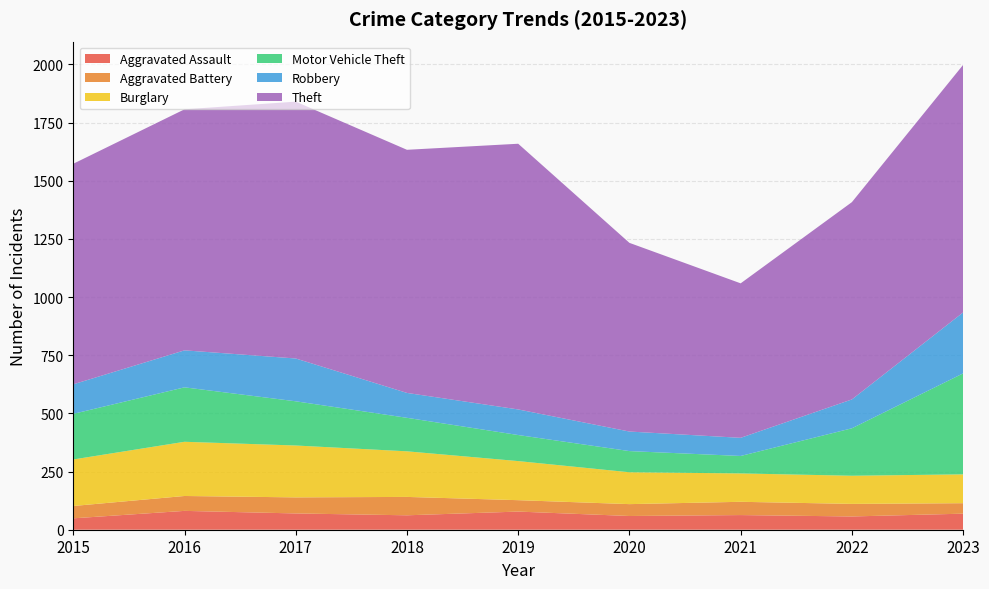

Reading left to right, transcribe all the data shown in this chart.

Aggravated Assault: 49	81	70	62	78	59	63	57	69
Aggravated Battery: 53	64	69	79	49	51	57	54	45
Burglary: 200	233	223	196	168	137	122	121	124
Motor Vehicle Theft: 196	234	190	144	112	91	75	204	434
Robbery: 127	159	184	107	110	84	78	124	262
Theft: 948	1036	1104	1045	1142	811	664	848	1064